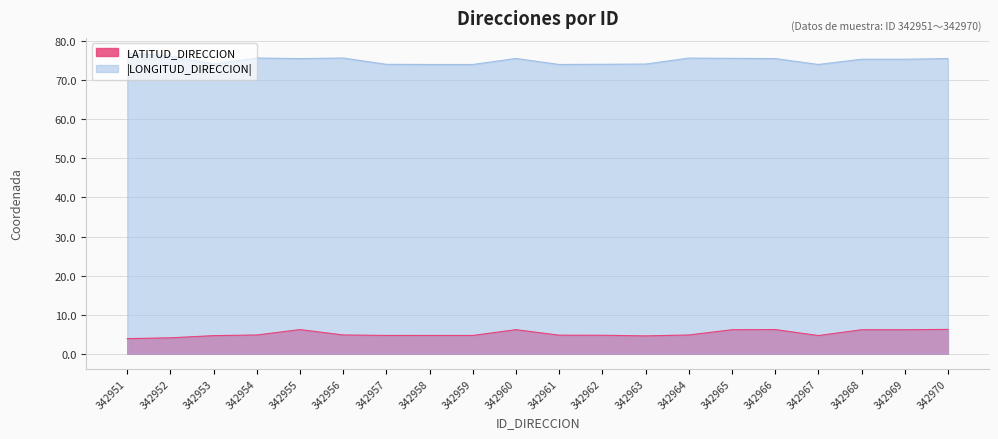

What is the minimum value shown in the chart?

3.9